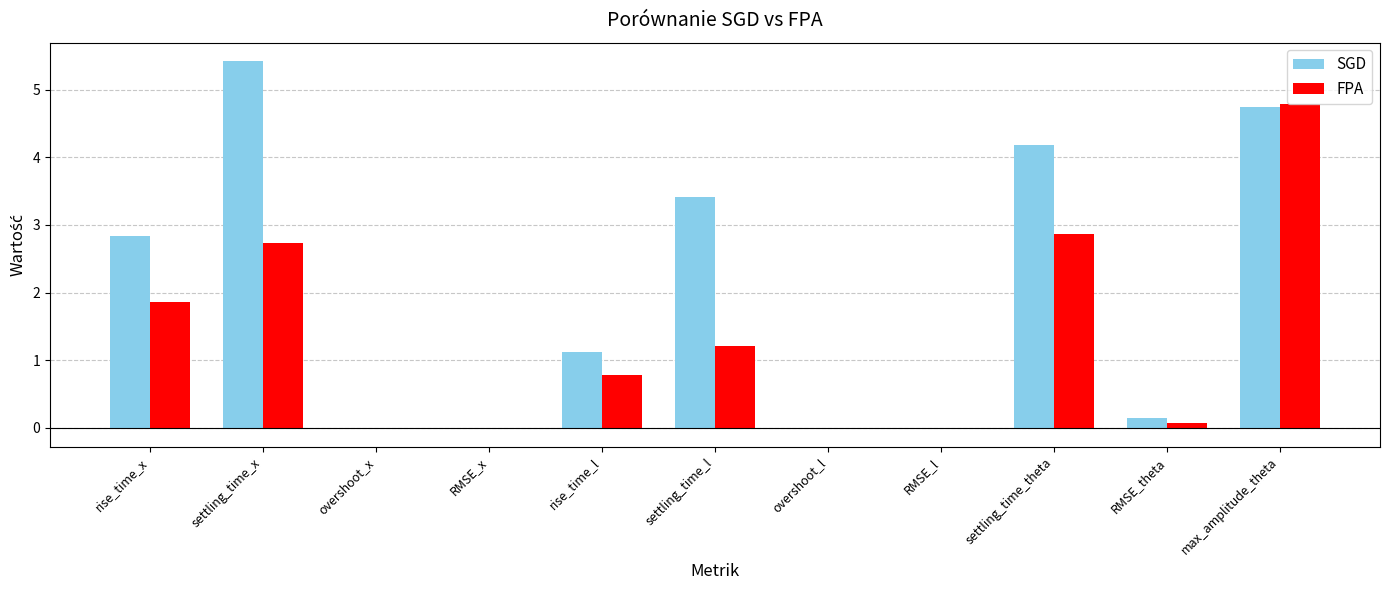

What are all the series names shown in the legend?

SGD, FPA